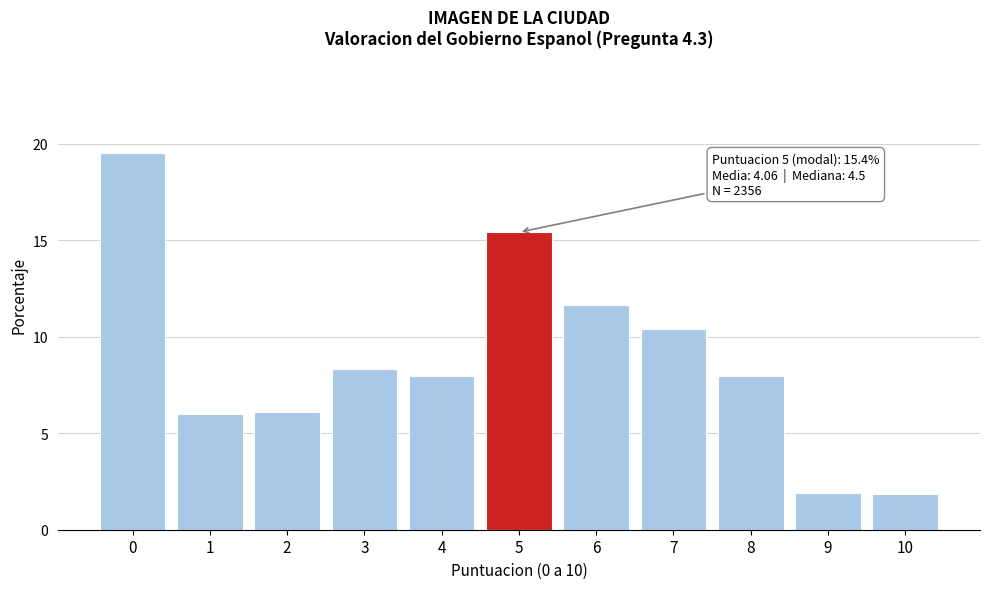

What is the maximum value shown in the chart?

19.5